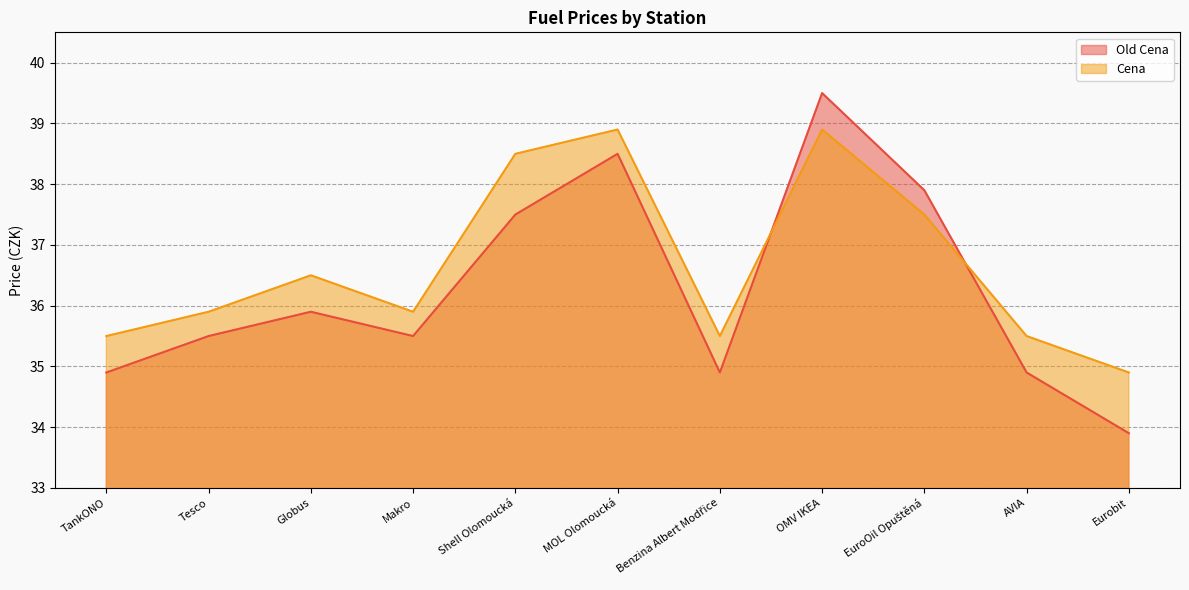

Is the value of Cena at Eurobit greater than the value of Old Cena at Globus?

No